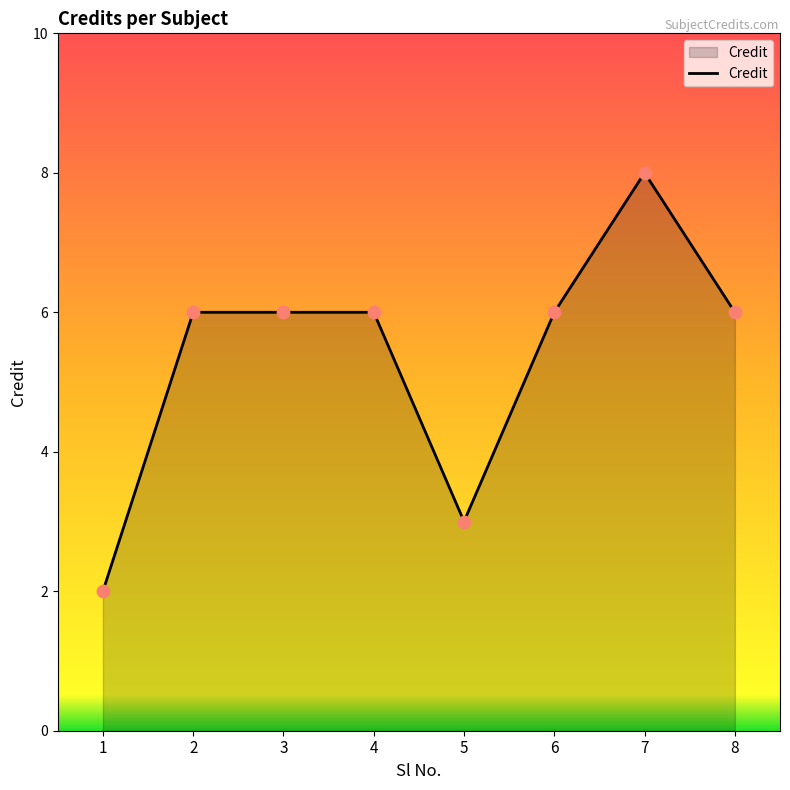

What is the change in value from 5 to 7?

+5